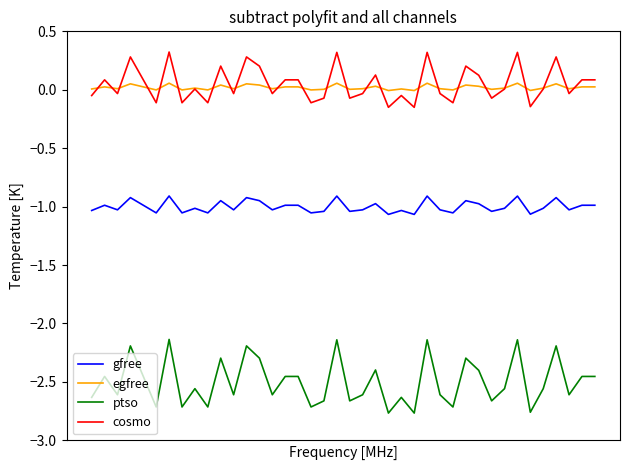

How many lines are shown in the chart?

4